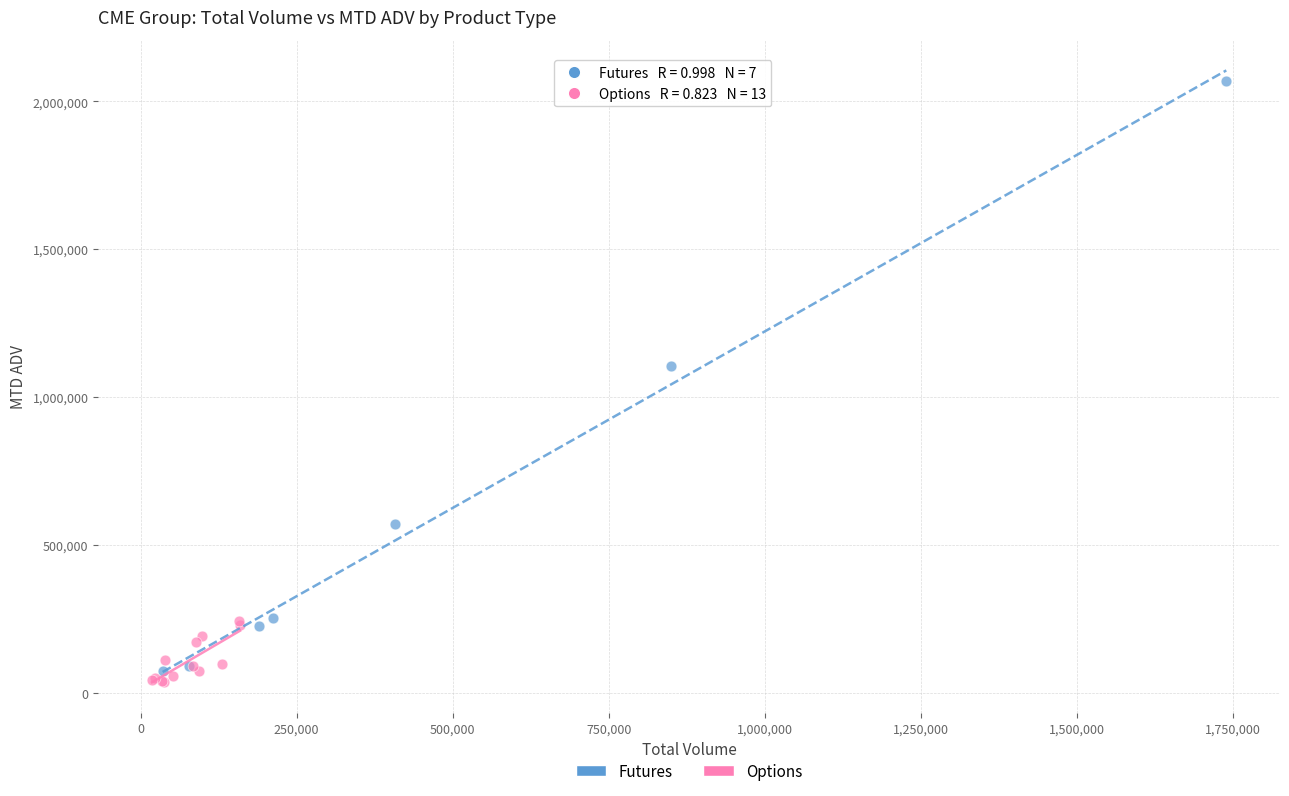

Which series has the largest Y range (max minus min)?

Futures